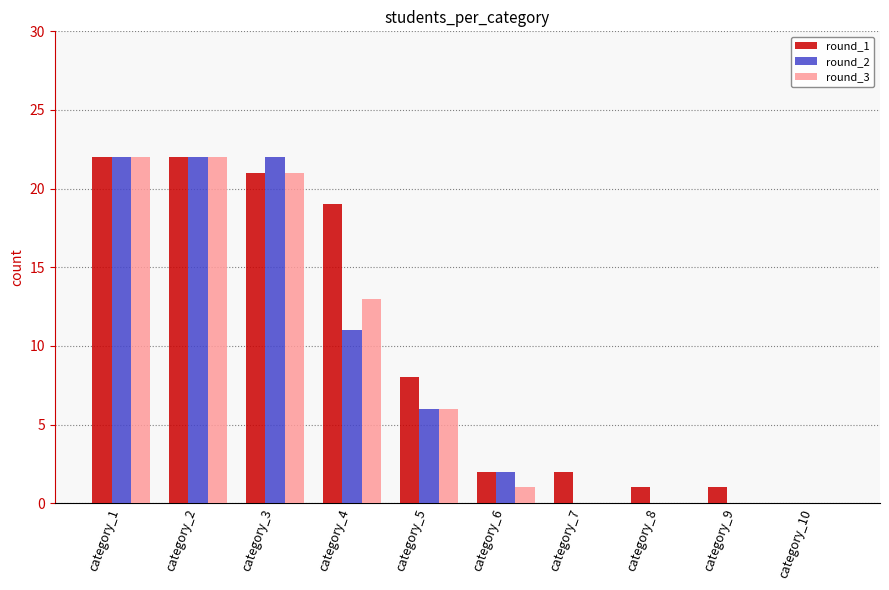

True or false: round_2 has a value of 0 at category_7.

True